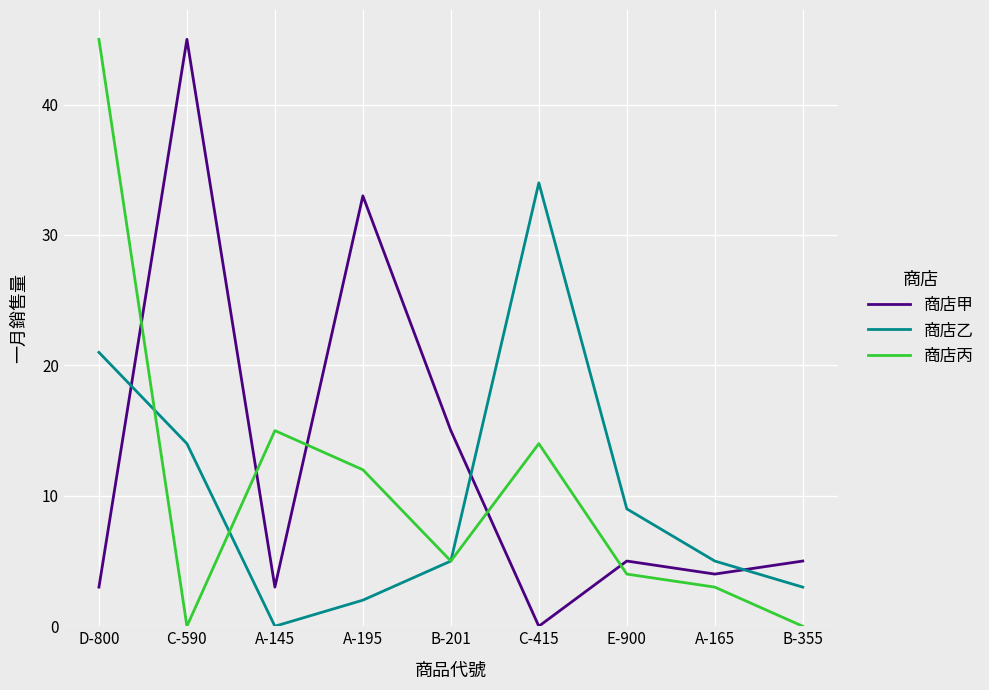

How many lines are shown in the chart?

3